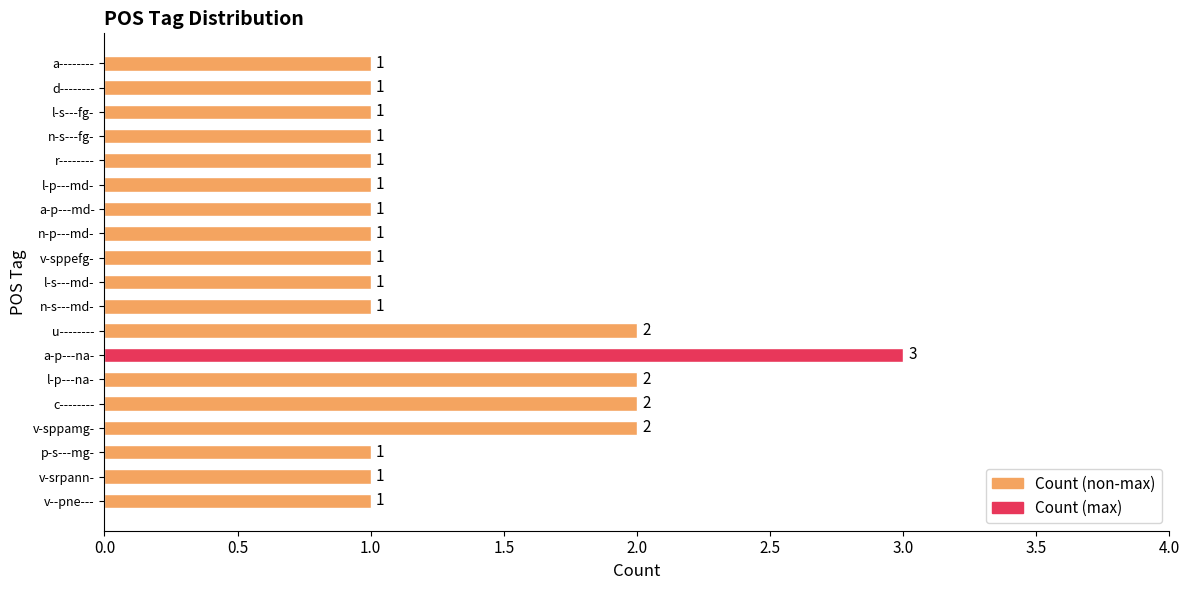

Count the values in the range 1 to 2.

18